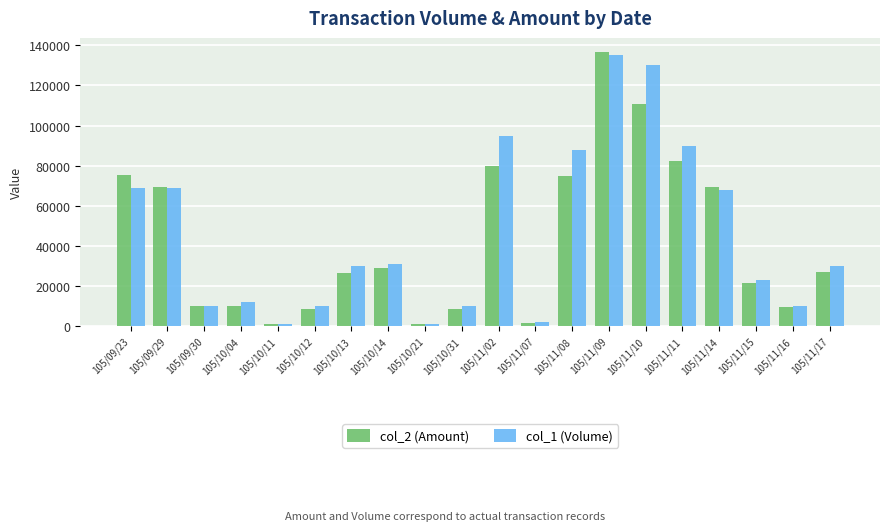

What is the maximum value shown in the chart?

136900